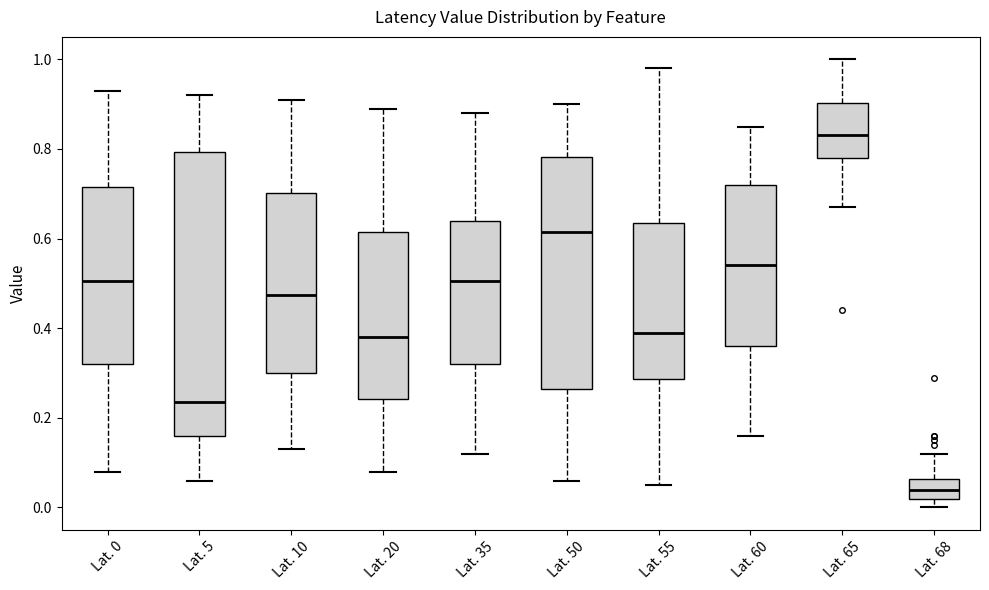

Which box has the lowest median line?

Lat. 68